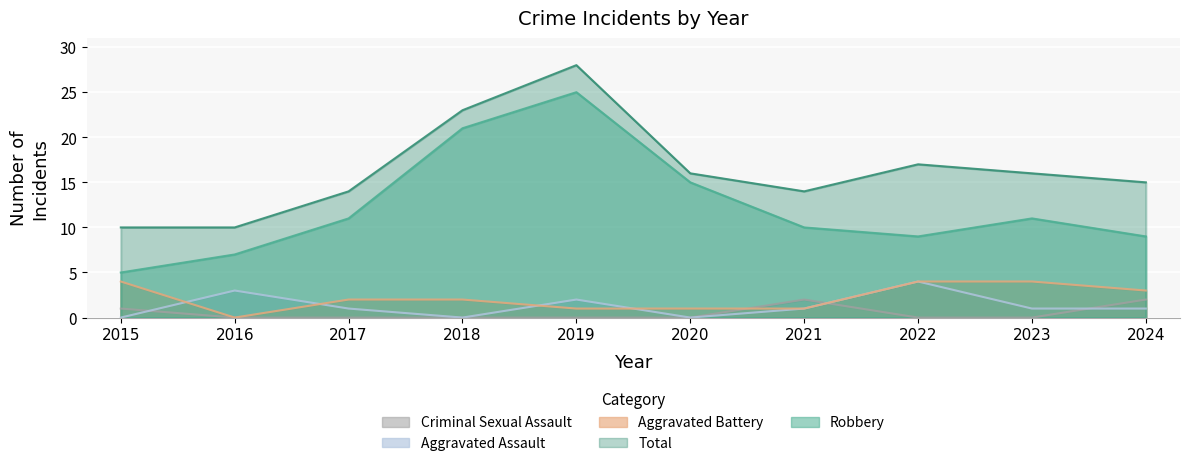

True or false: Criminal Sexual Assault has a value of 1 at 2019.

False